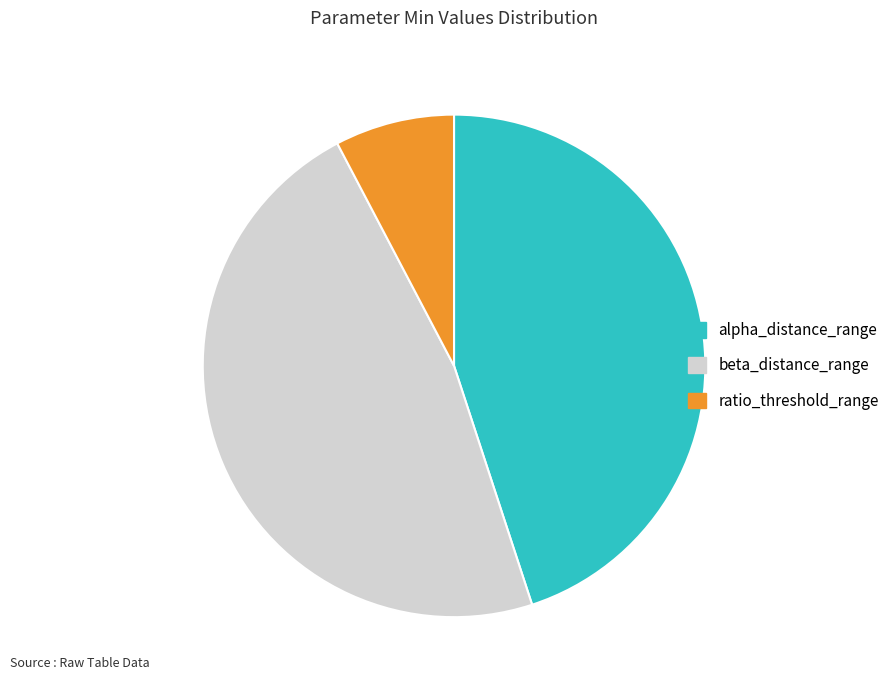

Which has a higher value, alpha_distance_range or ratio_threshold_range?

alpha_distance_range